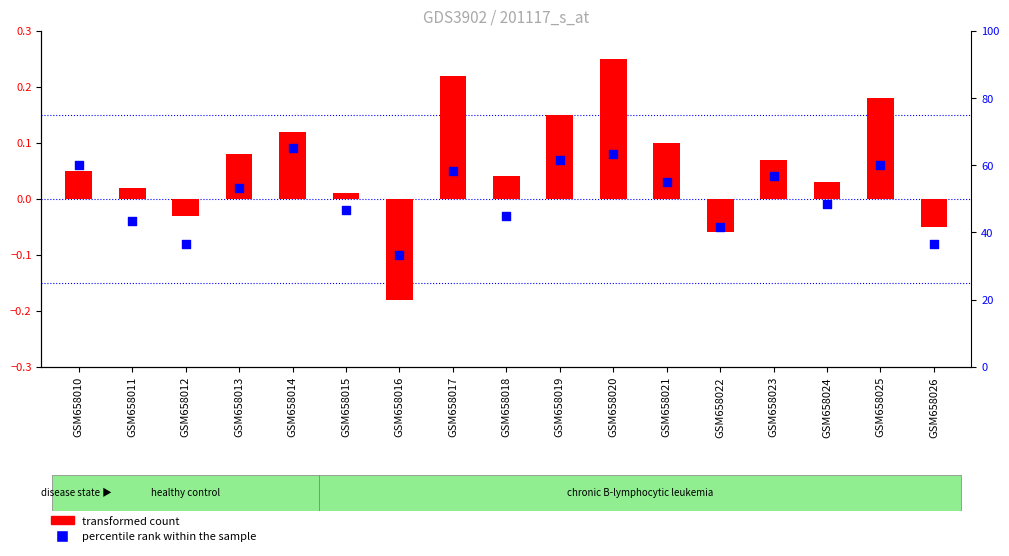

Which series reaches the maximum Y coordinate?

transformed count